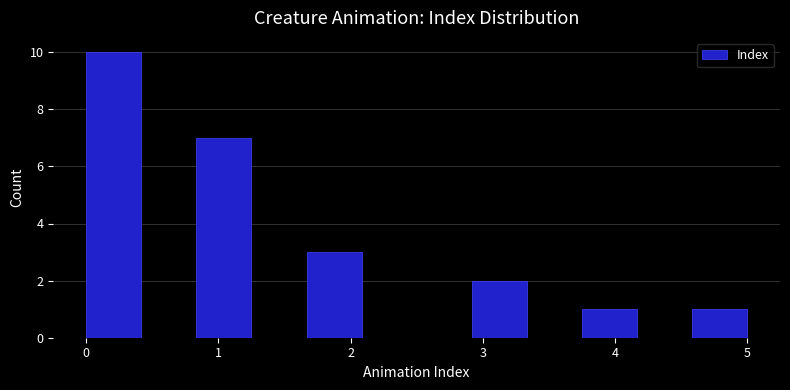

What is the height of the bar covering 3.8 to 4.2 on the x-axis? Neither the bar edges nor the heights are printed on the chart, so give them approximately, as read against the axes.

1